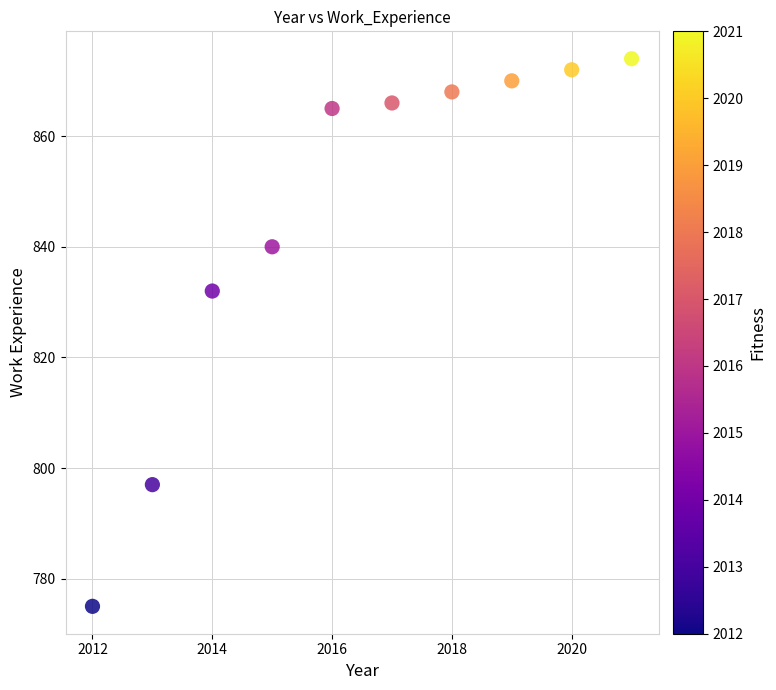

What is the average X value?

2016